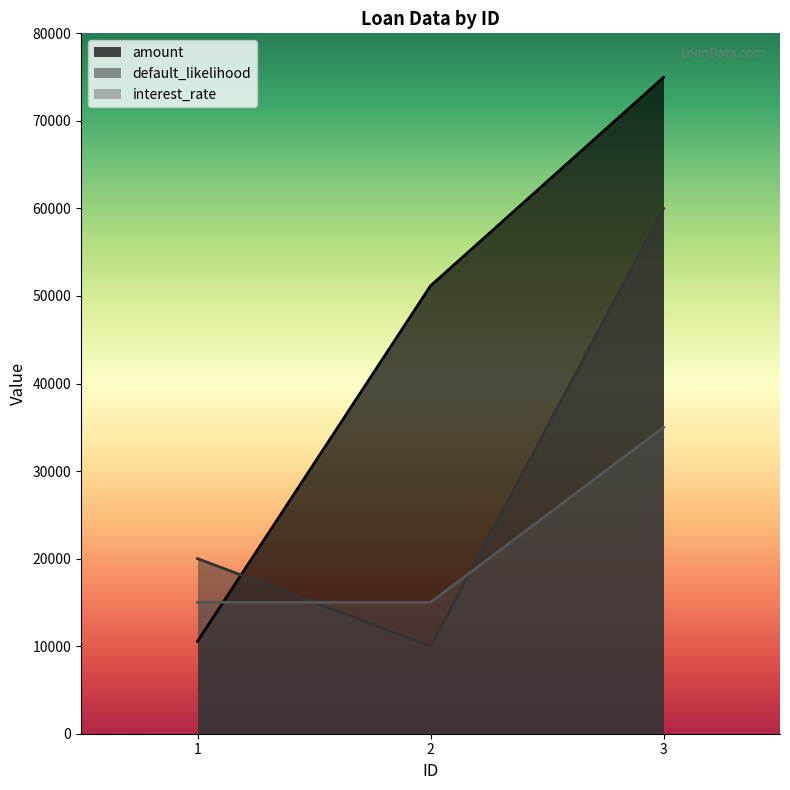

What is the sum of the default_likelihood values at 1 and 3?

80000